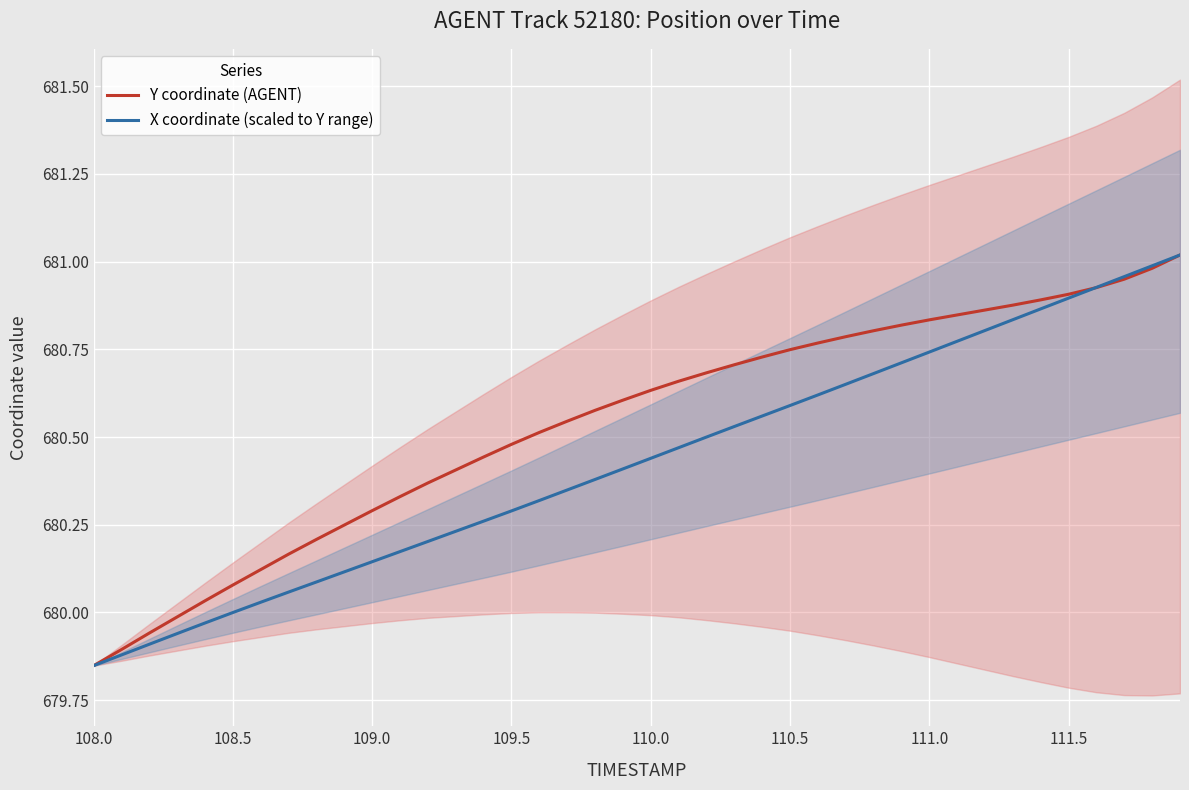

True or false: Y coordinate (AGENT) and X coordinate (scaled to Y range) intersect in this chart.

True